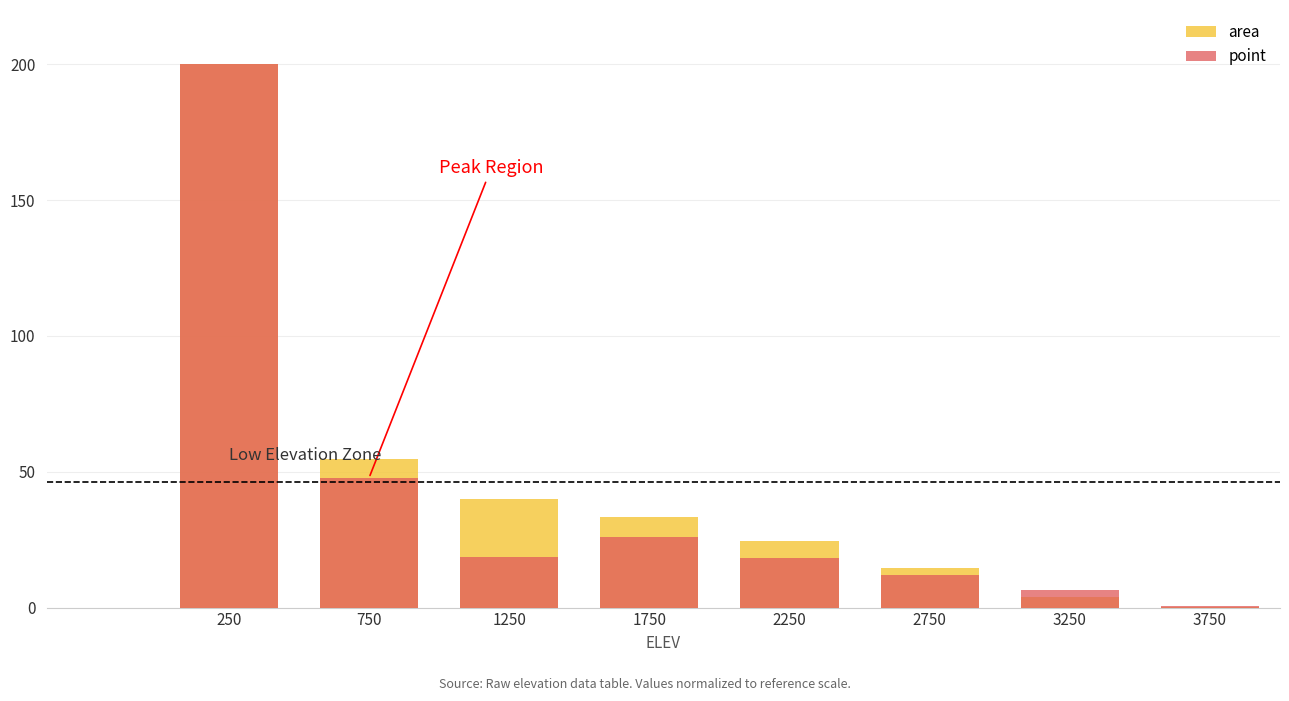

Reading left to right, transcribe all the data shown in this chart.

area: 250=200.0	750=54.6	1250=40.0	1750=33.4	2250=24.4	2750=14.5	3250=4.0	3750=0.2
point: 250=200.0	750=47.7	1250=18.5	1750=26.1	2250=18.1	2750=12.0	3250=6.5	3750=0.5